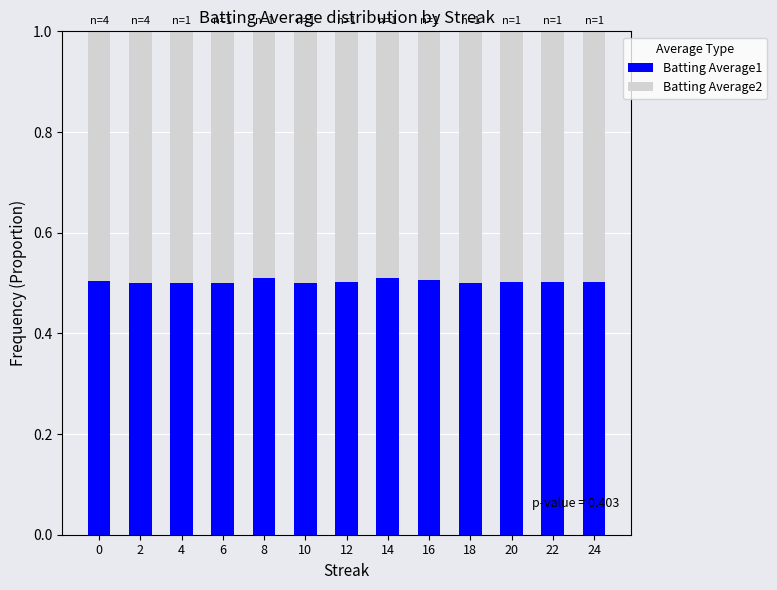

The value of Batting Average1 at 16 is 0.7. True or false?

False